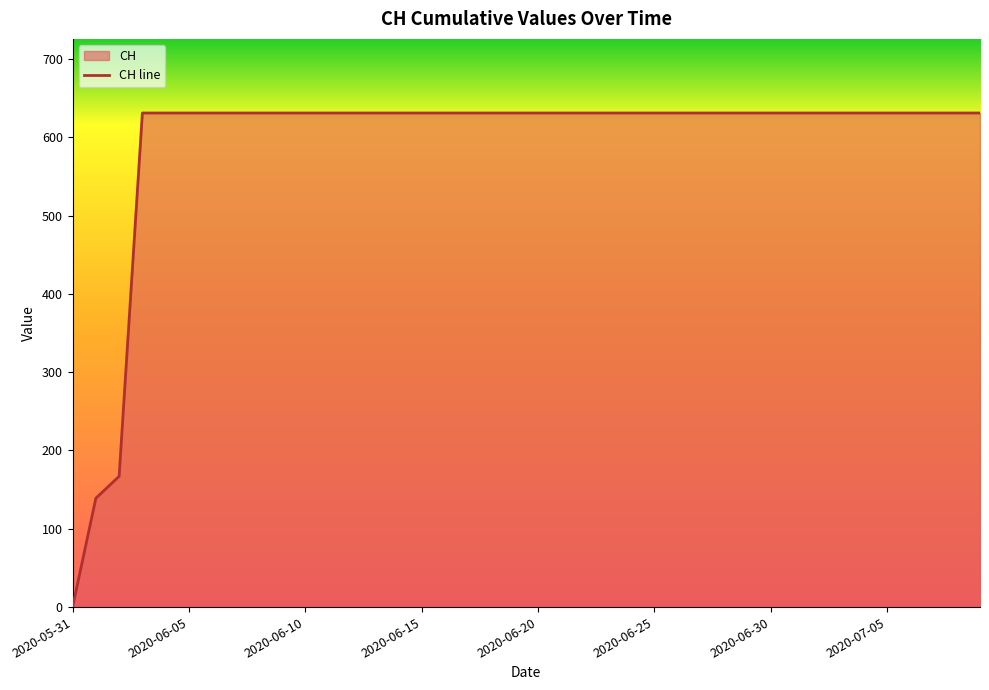

Reading right to left, list all the values displayed in this chart.

2020-07-09=631	2020-07-08=631	2020-07-07=631	2020-07-06=631	2020-07-05=631	2020-07-04=631	2020-07-03=631	2020-07-02=631	2020-07-01=631	2020-06-30=631	2020-06-29=631	2020-06-28=631	2020-06-27=631	2020-06-26=631	2020-06-25=631	2020-06-24=631	2020-06-23=631	2020-06-22=631	2020-06-21=631	2020-06-20=631	2020-06-19=631	2020-06-18=631	2020-06-17=631	2020-06-16=631	2020-06-15=631	2020-06-14=631	2020-06-13=631	2020-06-12=631	2020-06-11=631	2020-06-10=631	2020-06-09=631	2020-06-08=631	2020-06-07=631	2020-06-06=631	2020-06-05=631	2020-06-04=631	2020-06-03=631	2020-06-02=167	2020-06-01=139	2020-05-31=0